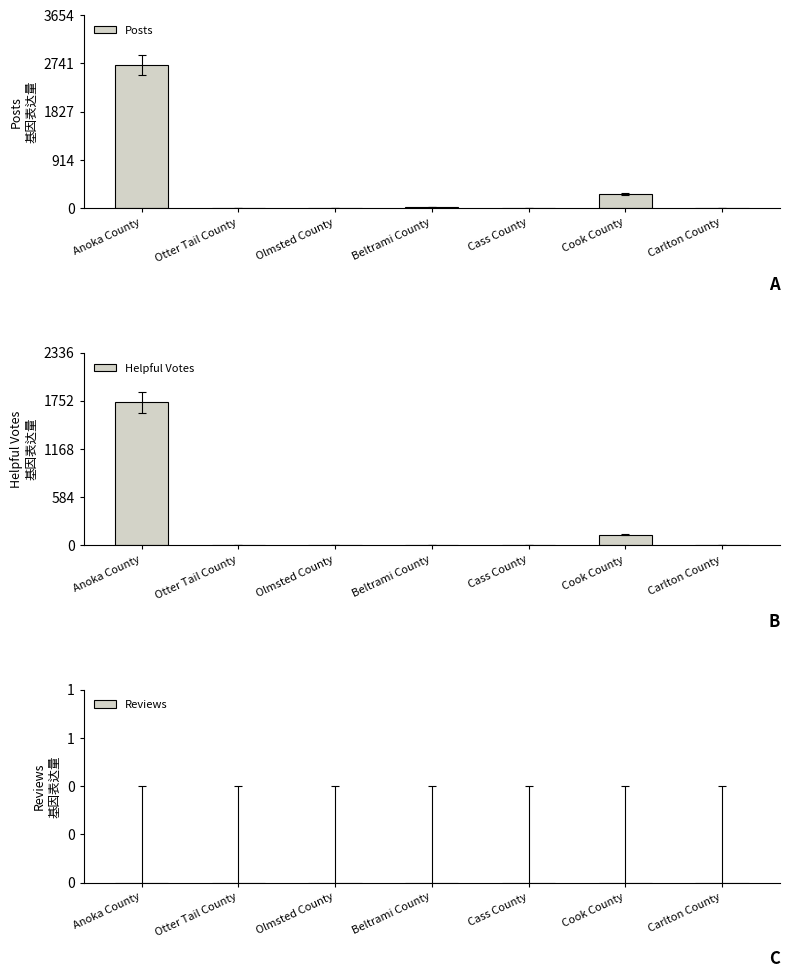

Which category has the lowest value across all series?

Olmsted County